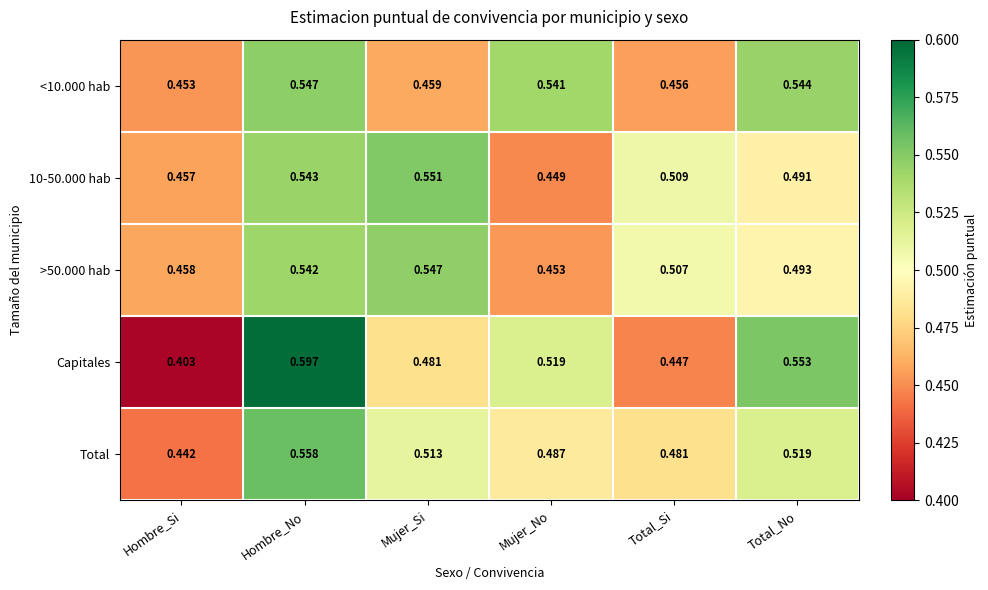

At which label does >50.000 hab reach its minimum?

Mujer_No